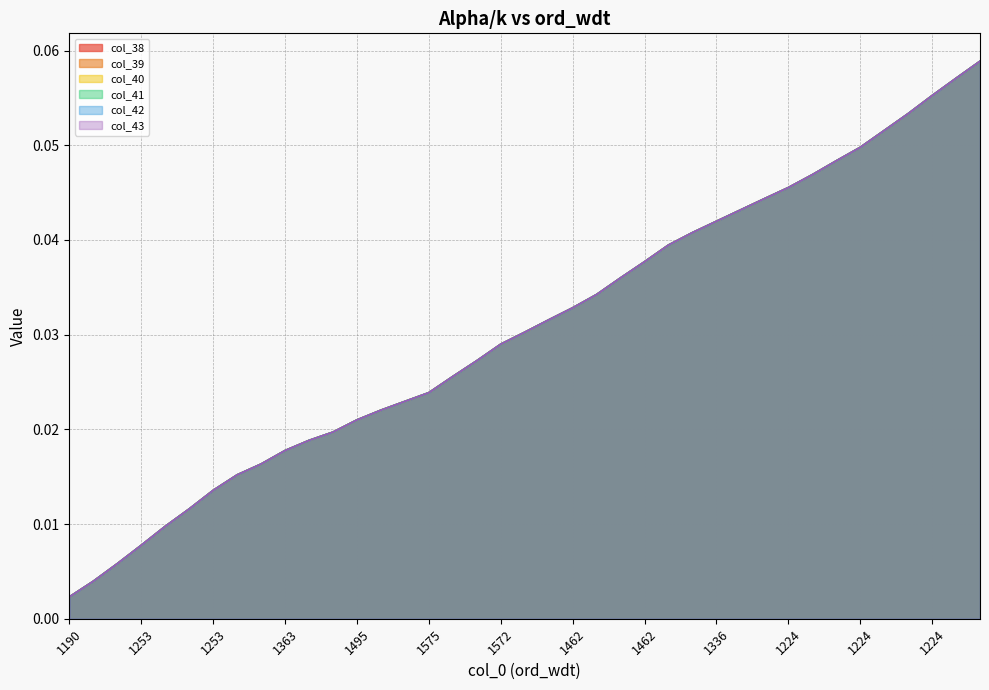

True or false: col_41 and col_40 intersect in this chart.

False